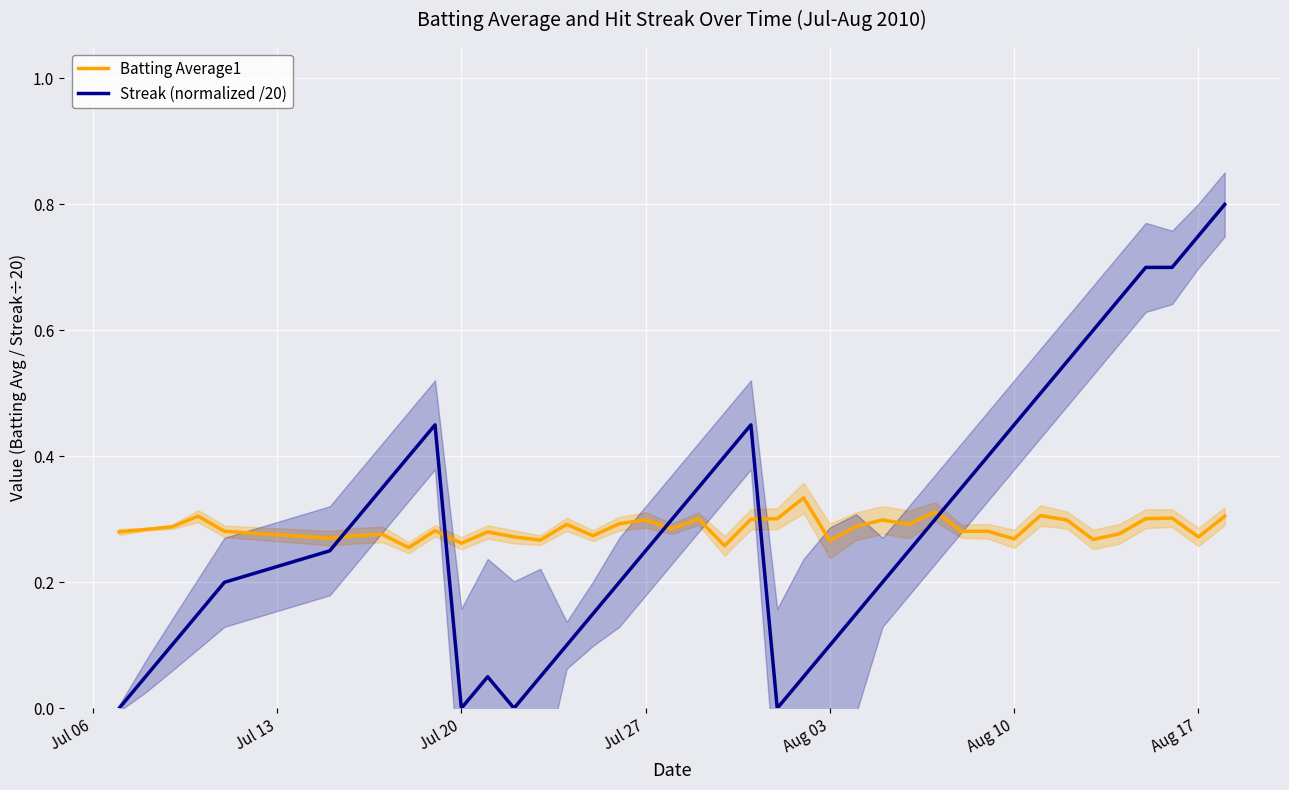

Which series ends up on top after the final intersection of Streak (normalized /20) and Batting Average1?

Streak (normalized /20)